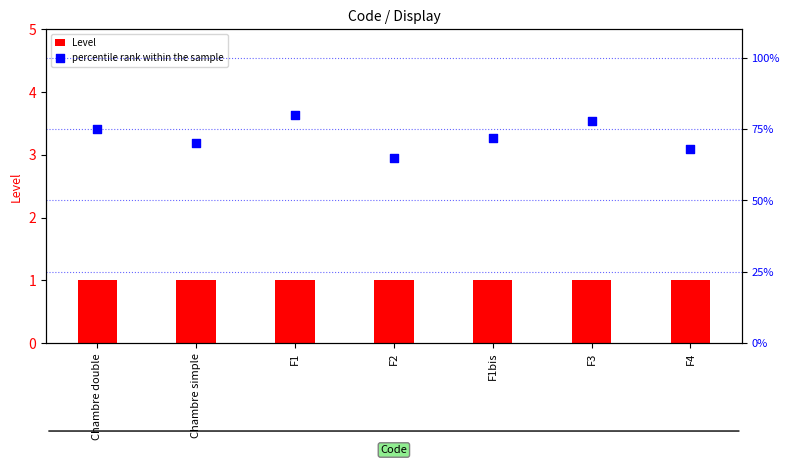

Which series has the largest total across all categories?

percentile rank within the sample